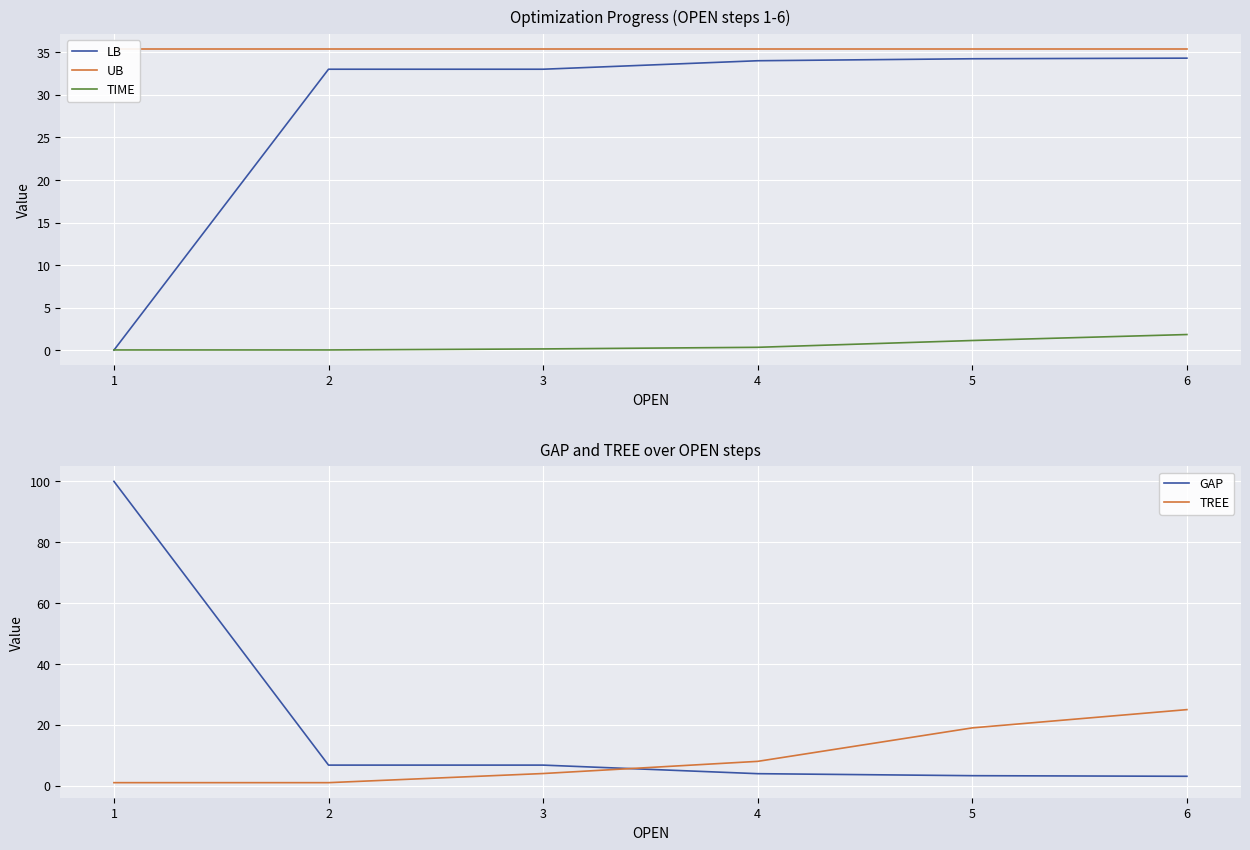

What is the approximate value of TIME at 5?

1.1